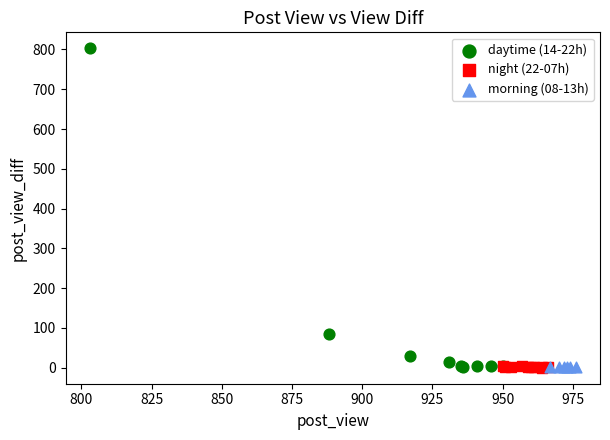

Which series has the largest Y range (max minus min)?

daytime (14-22h)